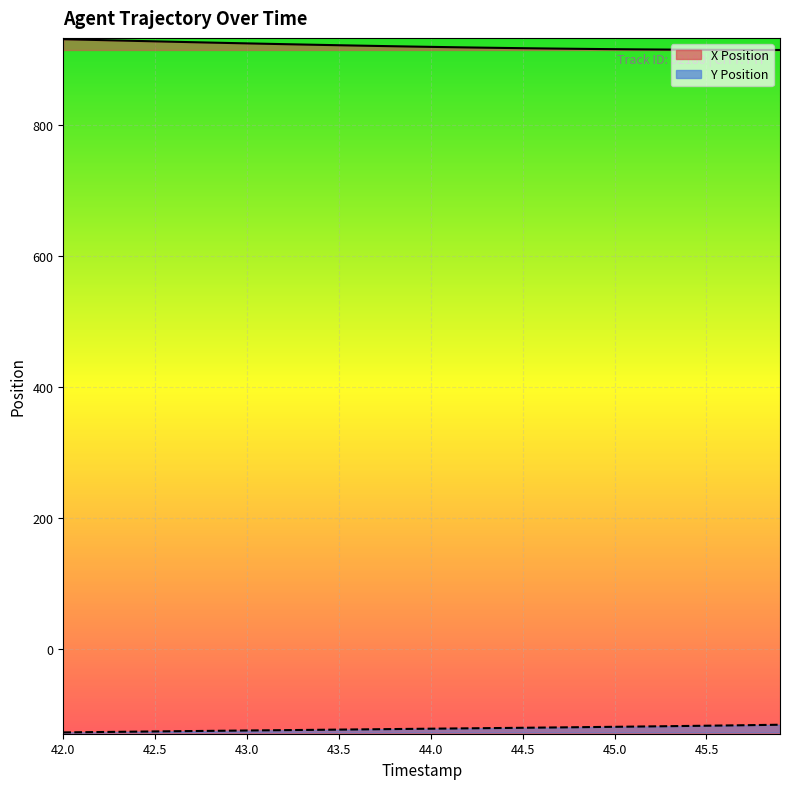

Read the Y value at 44.6.

-119.7